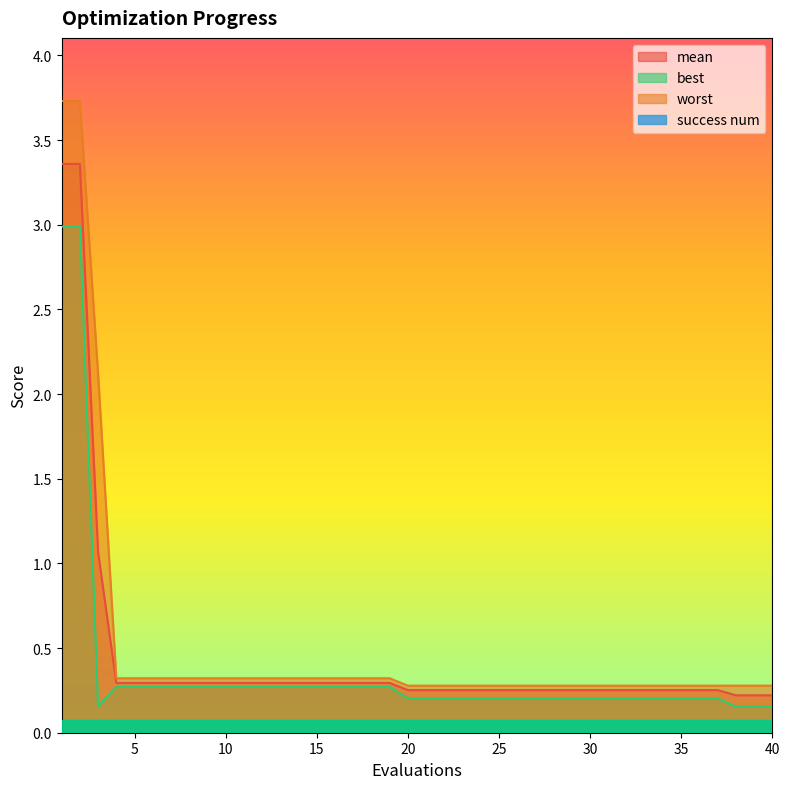

In best, how many points are lower than both neighbors (excluding endpoints)?

1